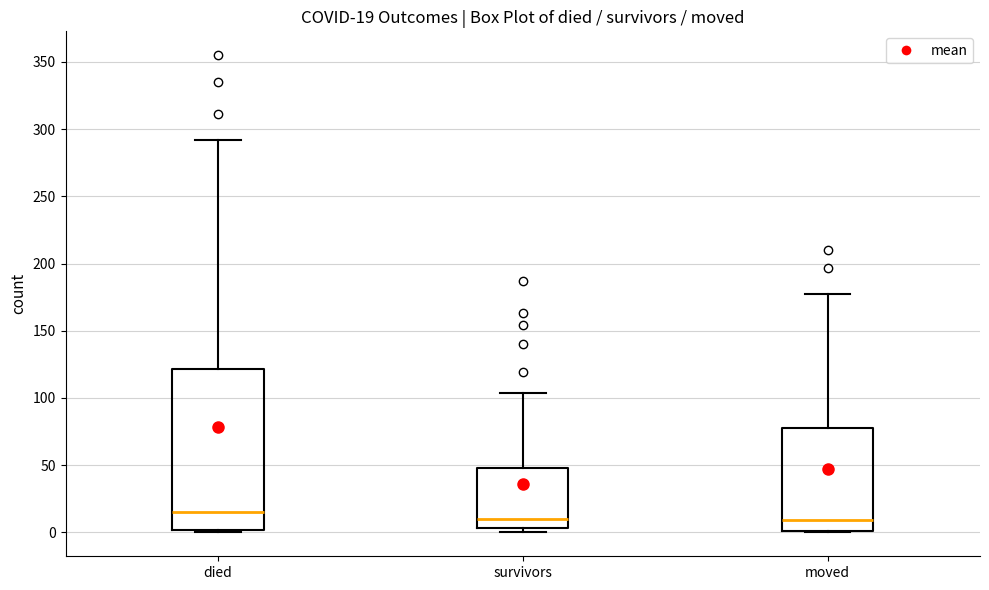

Which box is the tallest, from its lower edge to its upper edge?

died